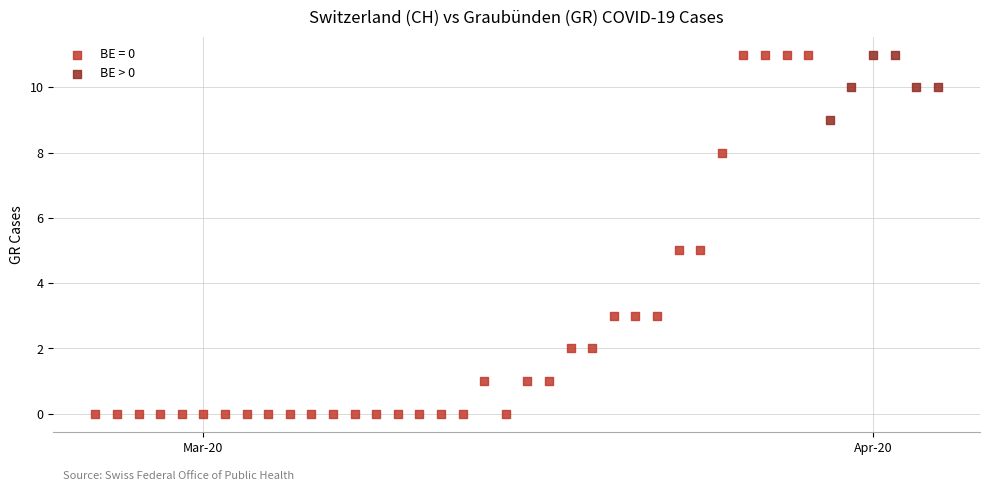

Which series has the largest Y range (max minus min)?

BE = 0